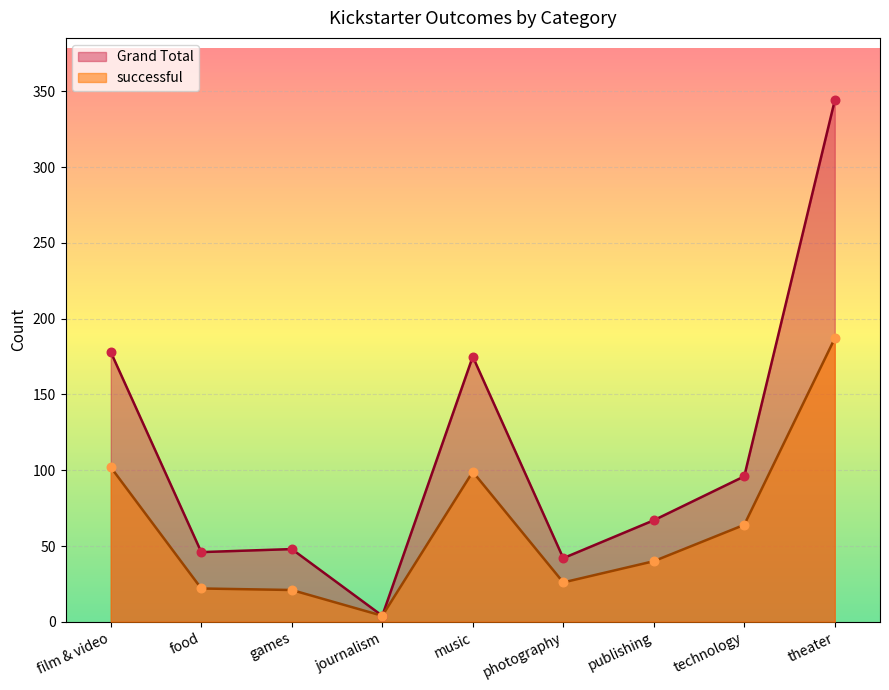

Which series reaches the minimum Y coordinate?

successful